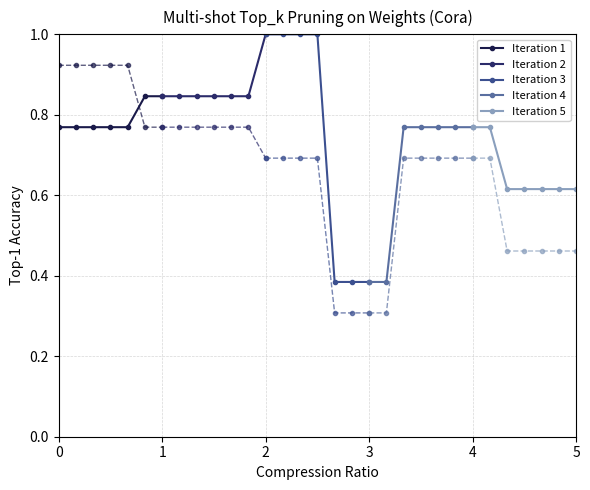

What is the value of the Iteration 5 point at the 7th from the left?

0.6